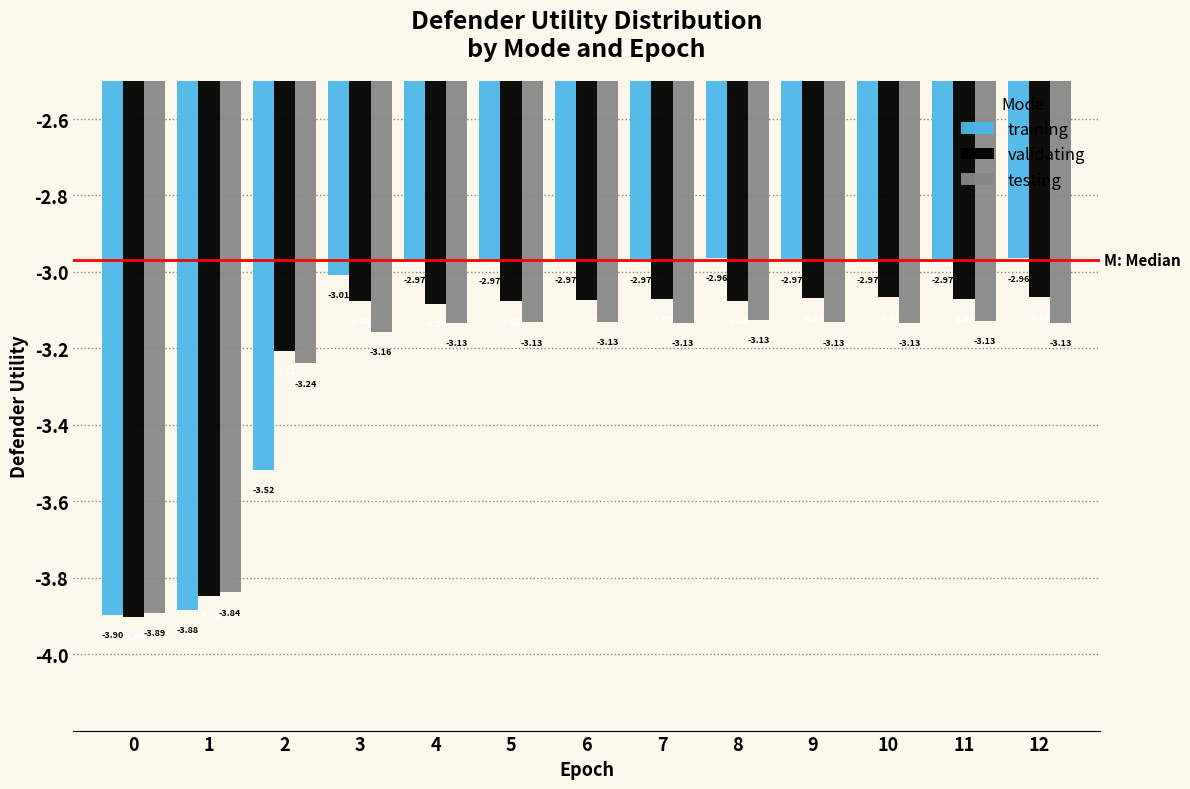

At how many categories does at least one series exceed -3?

9